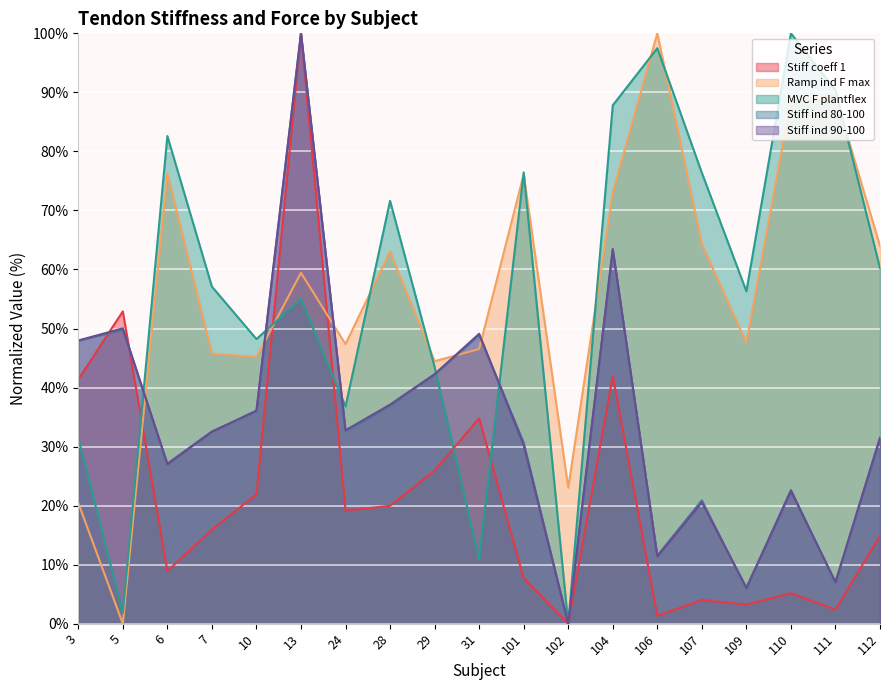

How many lines are shown in the chart?

5